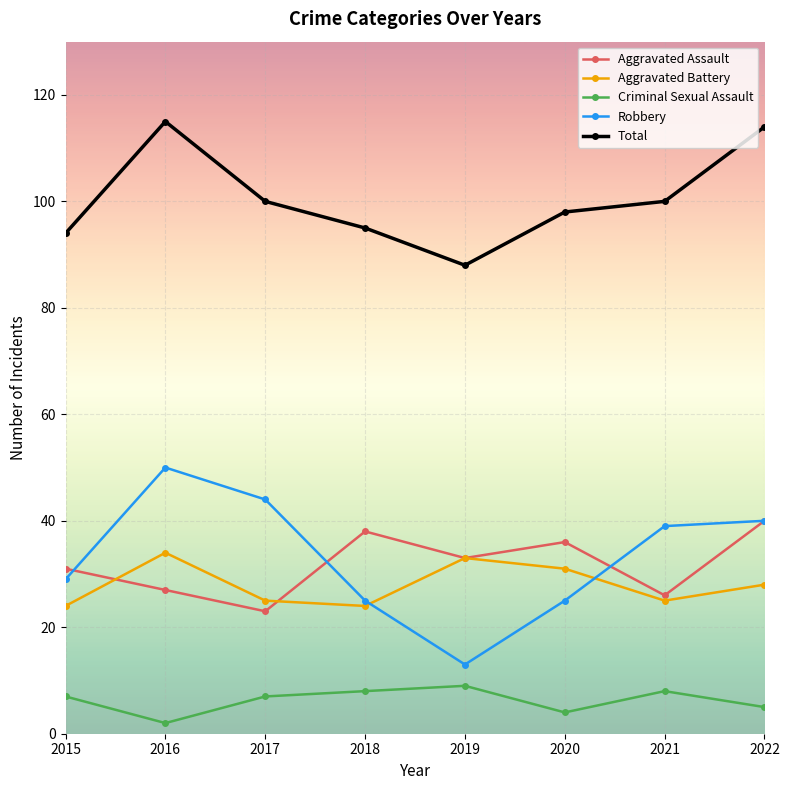

Is the value of Aggravated Assault at 2022 greater than the value of Aggravated Battery at 2019?

Yes